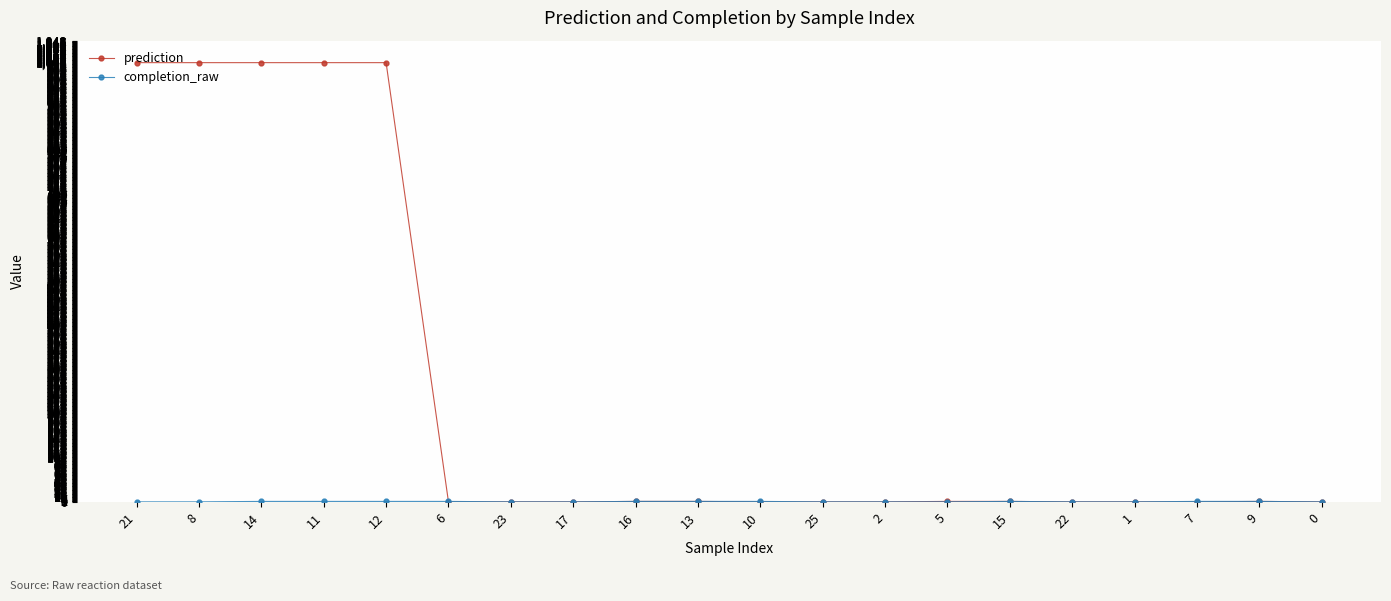

True or false: prediction has a value of 999 at 21.

True